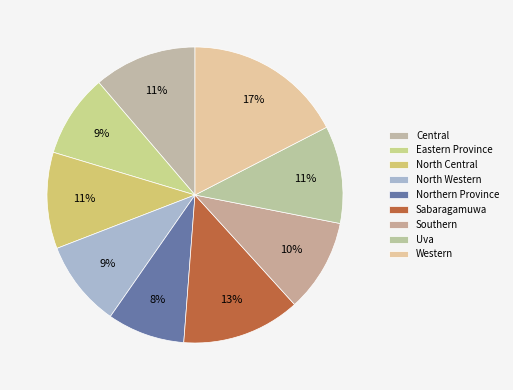

How much of the chart is everything except Sabaragamuwa?

87.0%